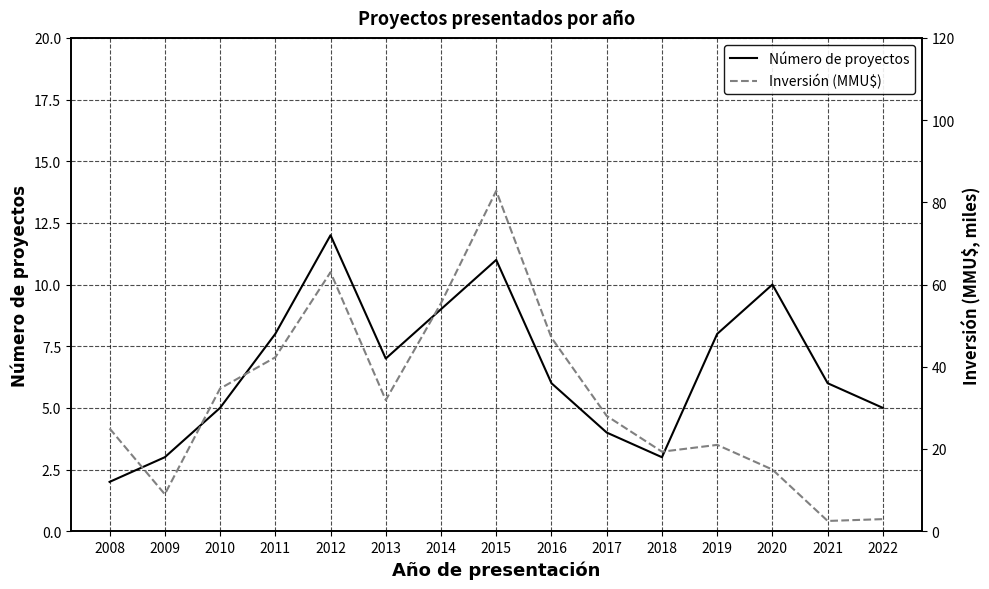

What is the sum of the Número de proyectos values at 2020 and 2022?

15